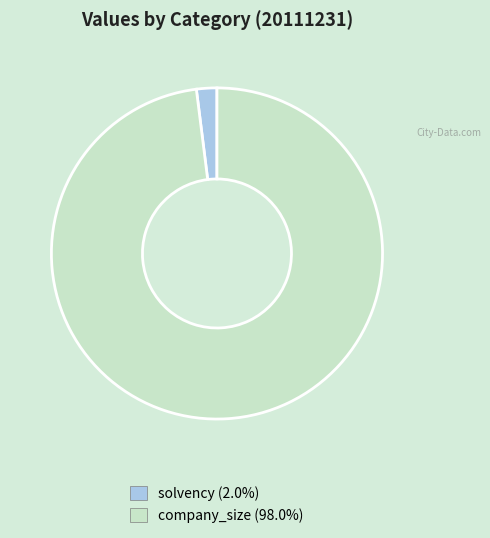

Which category has the smallest portion of the pie?

solvency